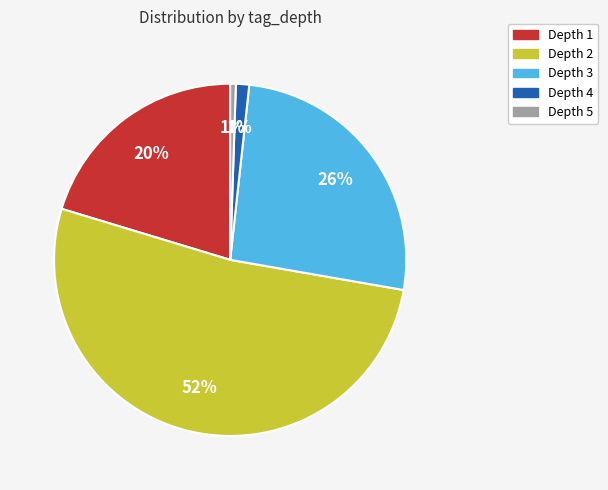

Is there any slice that represents more than half of the pie?

Yes